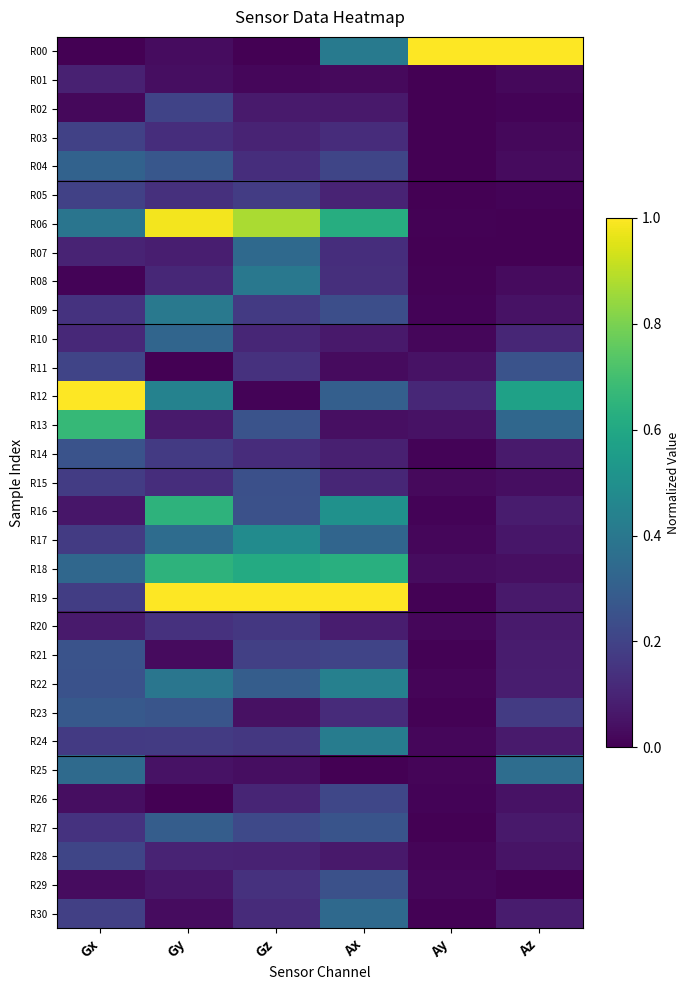

At Gz, list the series in order from largest to smallest.

R19, R06, R18, R17, R08, R07, R22, R13, R16, R15, R27, R21, R05, R09, R24, R20, R11, R29, R04, R14, R30, R10, R26, R03, R28, R02, R23, R25, R01, R12, R00